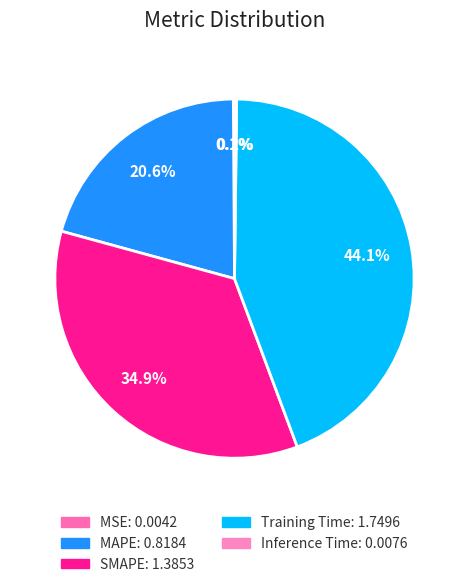

How much of the chart is everything except SMAPE?

65.1%